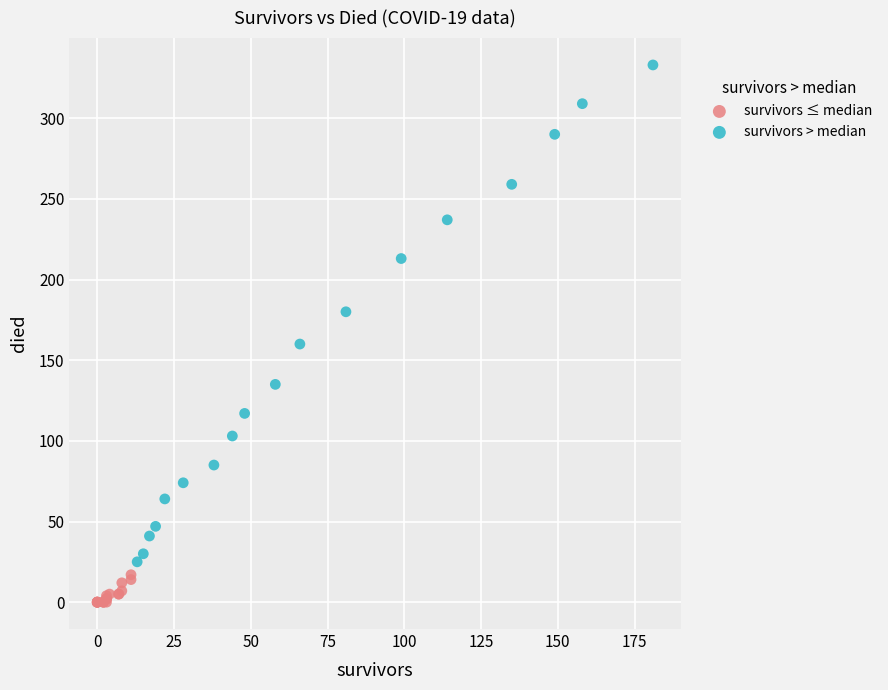

Which series contains the lowest Y value?

survivors ≤ median